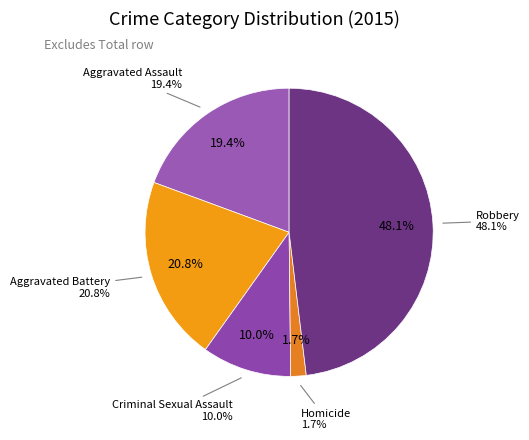

What is the largest slice in the pie chart?

Robbery